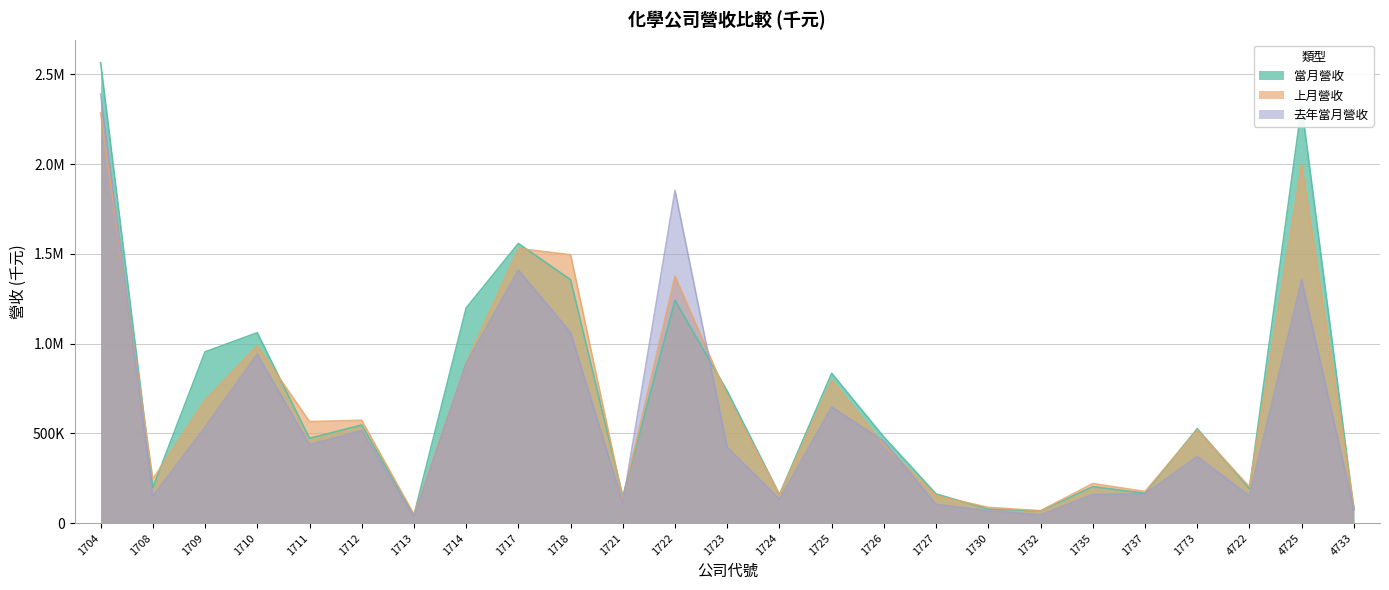

What is the value of the 去年當月營收 point at the 17th from the left?

103673